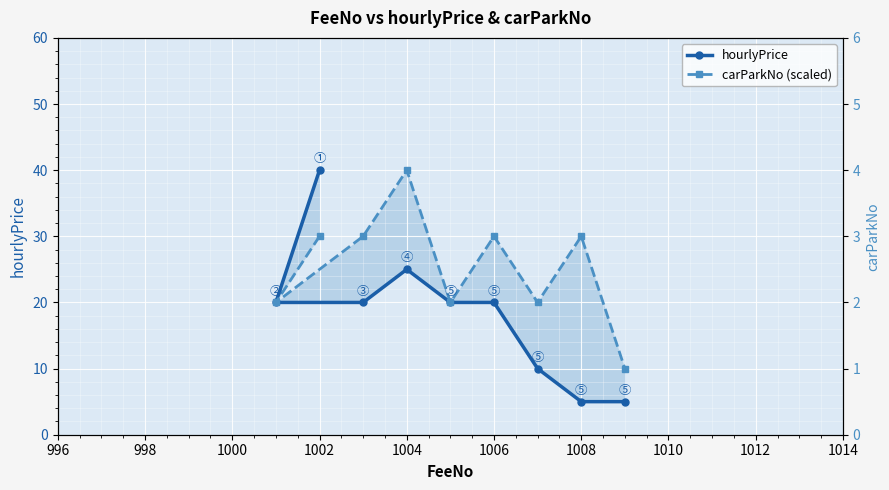

Between 1008 and 1012, which series saw the biggest shift?

carParkNo (scaled)